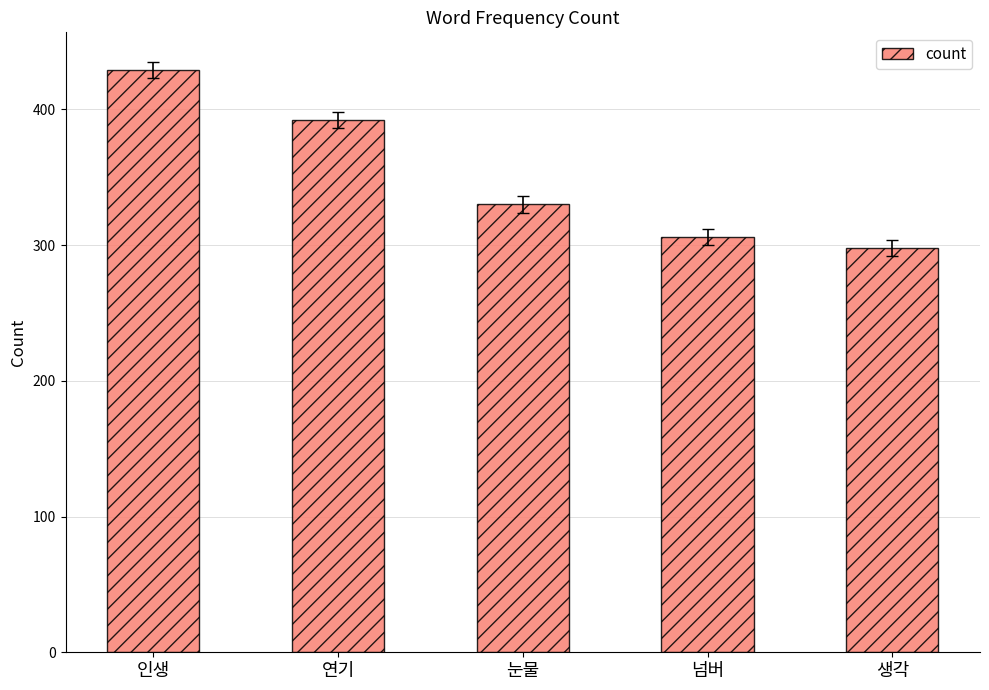

Is it true that the value at 연기 is 392?

True